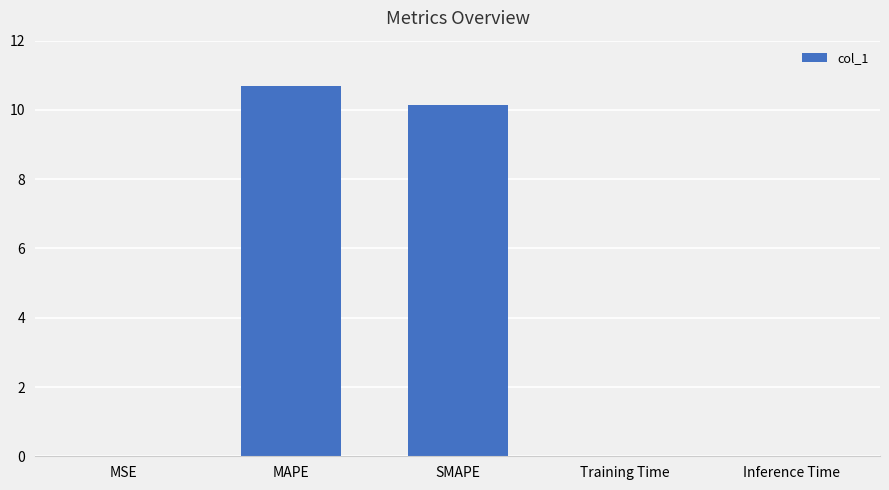

What is the greatest value displayed?

10.7